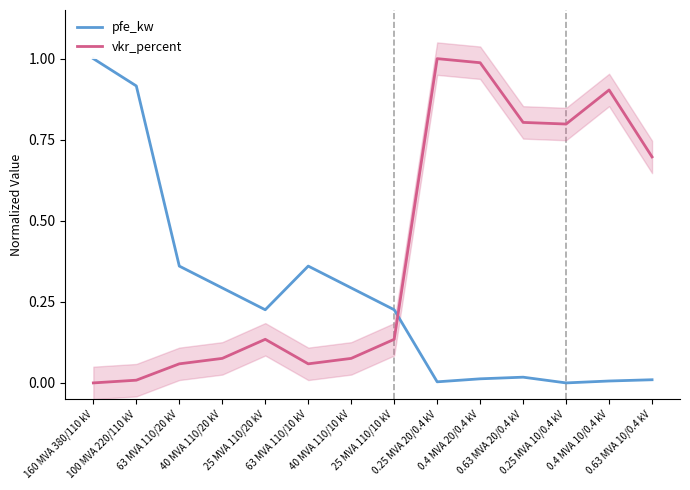

At which category is the sum across all series the highest?

0.25 MVA 20/0.4 kV